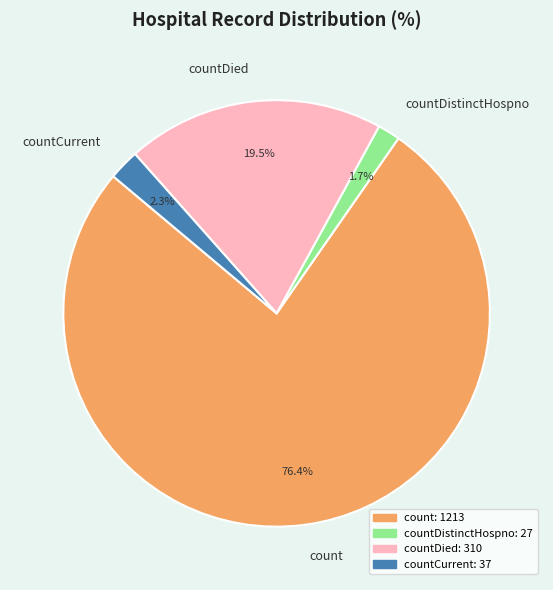

What is the ratio of the value at countCurrent to the value at countDistinctHospno?

1.4